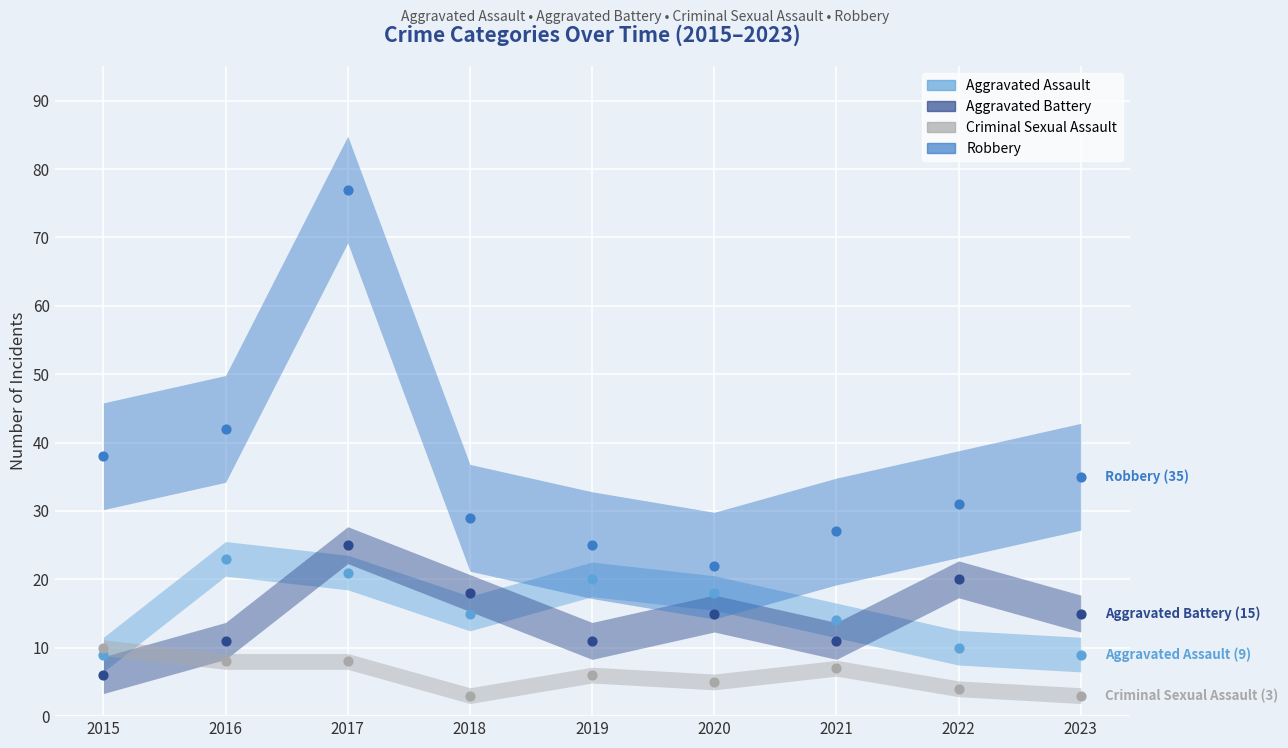

Which series reaches the maximum Y coordinate?

Robbery